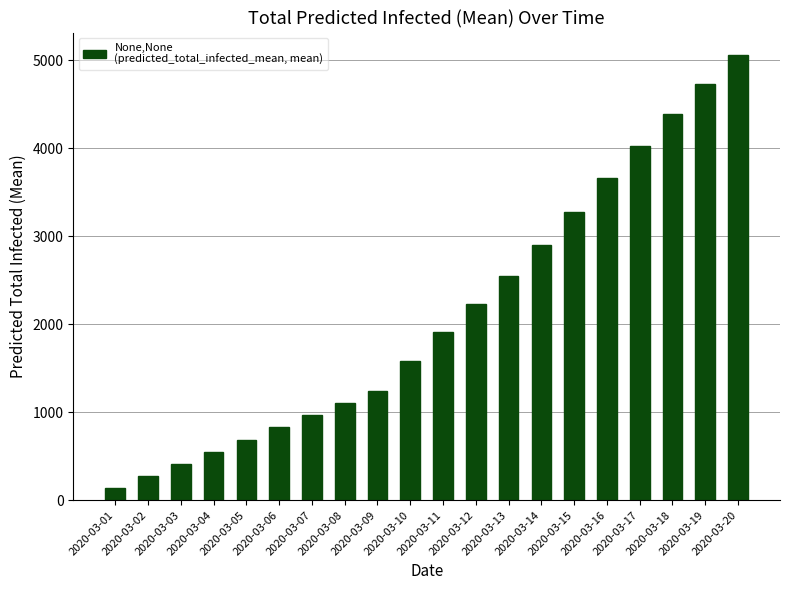

At which category does the chart reach its minimum across all series?

2020-03-01